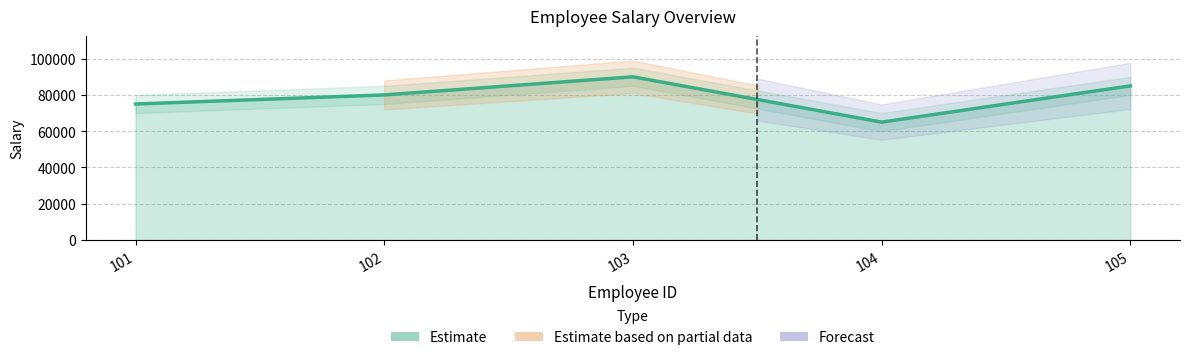

Reading right to left, extract all data points from this chart.

85000	65000	90000	80000	75000